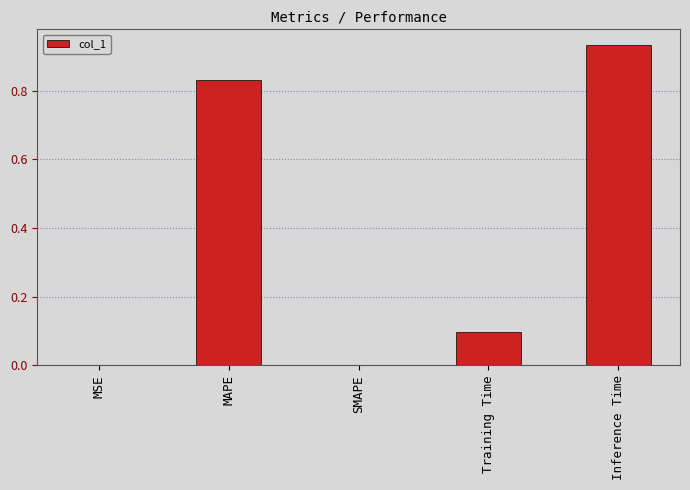

What is the change in value from SMAPE to Training Time?

+0.1